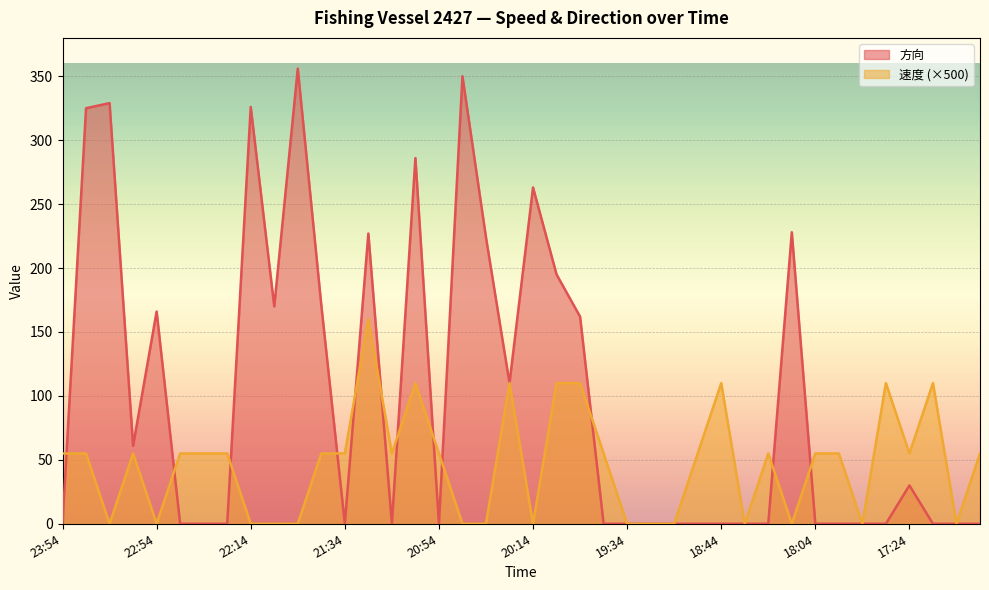

Reading left to right, what are all the values shown in this chart?

方向: 23:54=0	23:44=325	23:34=329	23:15=61	22:54=166	22:44=0	22:34=0	22:25=0	22:14=326	22:04=170	21:54=356	21:44=171	21:34=0	21:24=227	21:14=0	21:04=286	20:54=0	20:44=350	20:34=224	20:24=110	20:14=263	20:04=195	19:54=162	19:44=0	19:34=0	19:24=0	19:04=0	18:54=0	18:44=0	18:34=0	18:24=0	18:14=228	18:04=0	17:54=0	17:44=0	17:34=0	17:24=30	17:14=0	16:54=0	16:44=0
速度: 23:54=55	23:44=55	23:34=0	23:15=55	22:54=0	22:44=55	22:34=55	22:25=55	22:14=0	22:04=0	21:54=0	21:44=55	21:34=55	21:24=160	21:14=55	21:04=110	20:54=55	20:44=0	20:34=0	20:24=110	20:14=0	20:04=110	19:54=110	19:44=55	19:34=0	19:24=0	19:04=0	18:54=55	18:44=110	18:34=0	18:24=55	18:14=0	18:04=55	17:54=55	17:44=0	17:34=110	17:24=55	17:14=110	16:54=0	16:44=55